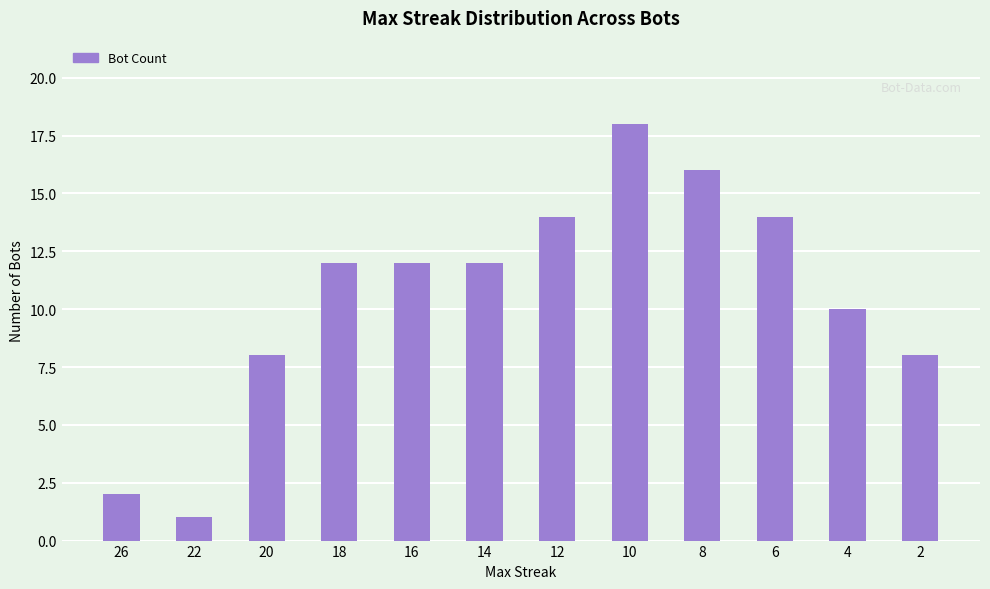

Approximately how many times larger is the value at 22 compared to 12?

0.1